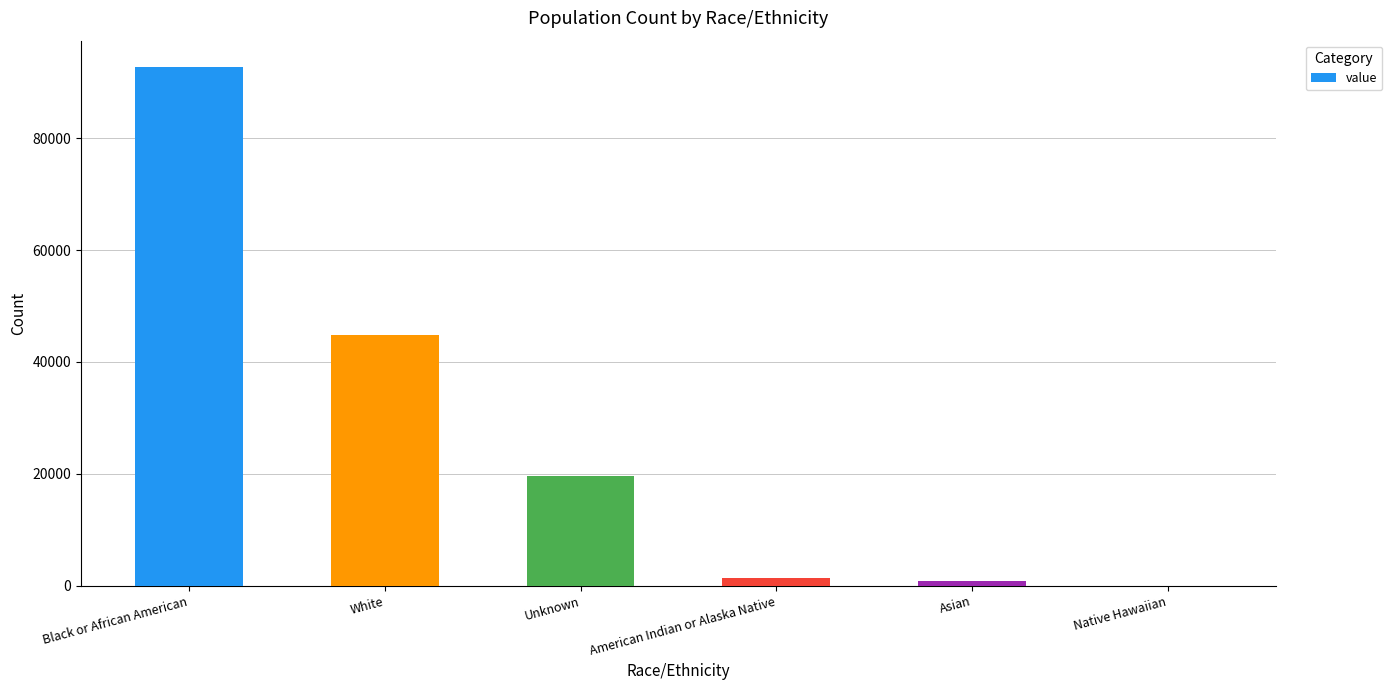

What is the sum of all values?

159457